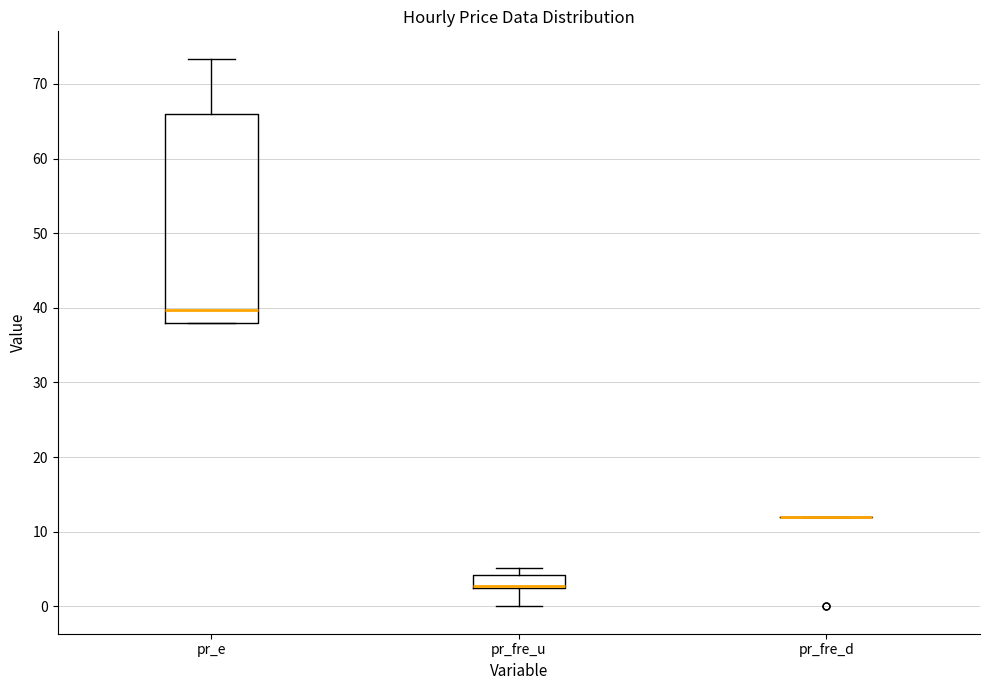

Comparing the boxes themselves (not the whiskers), which one is the tallest?

pr_e